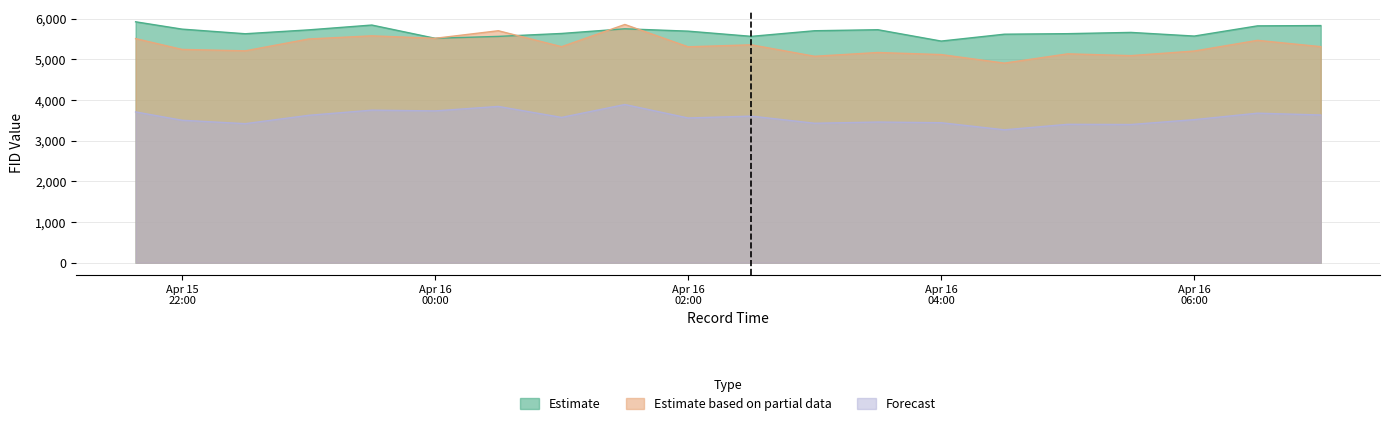

Rank the series at 2024-04-15 21:38 from highest to lowest value.

Estimate, Estimate based on partial data, Forecast